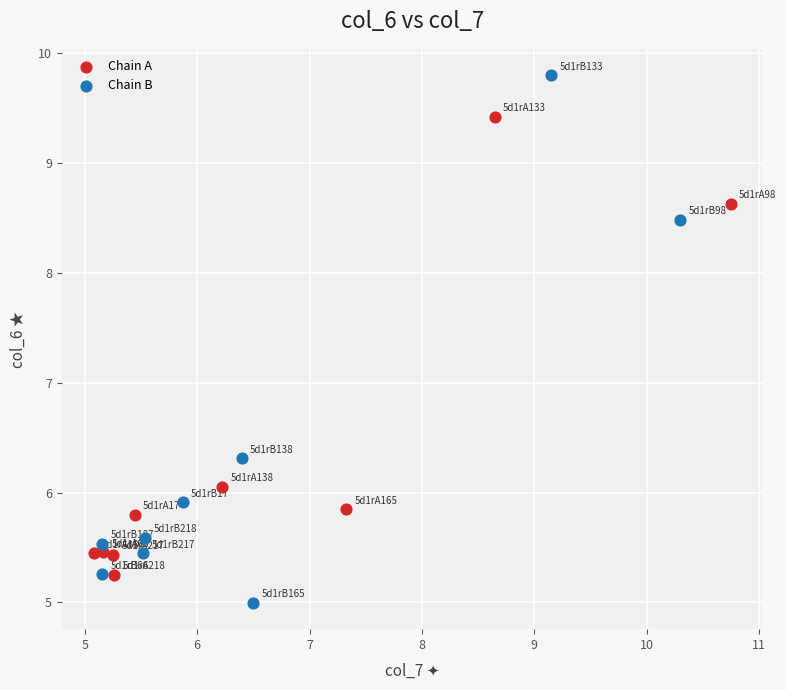

Which series contains the lowest Y value?

Chain B